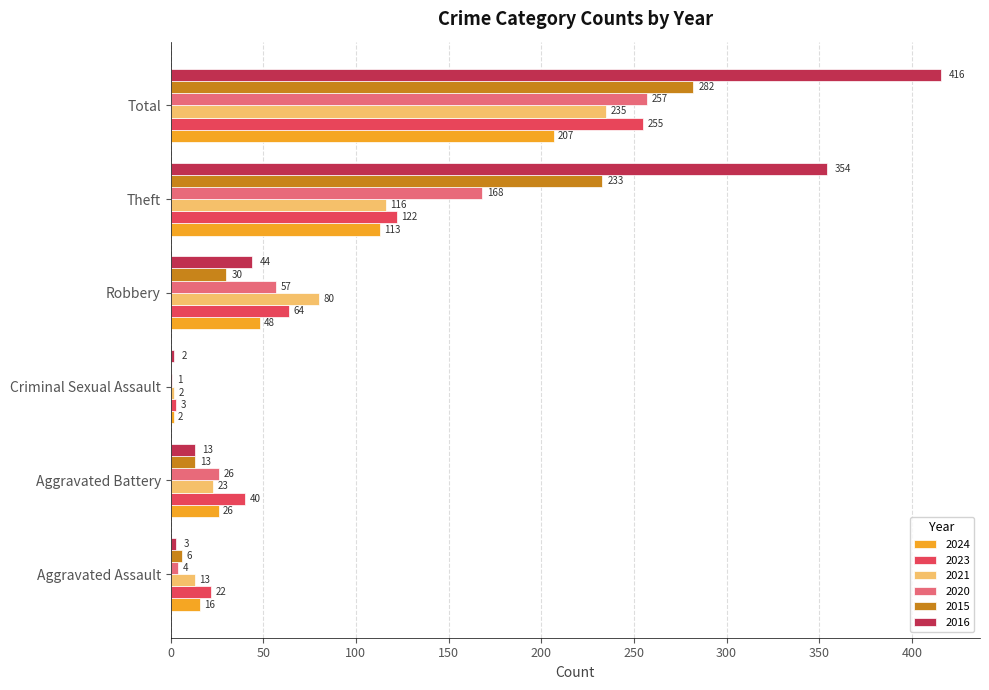

The value of 2015 at Criminal Sexual Assault is 0. True or false?

True